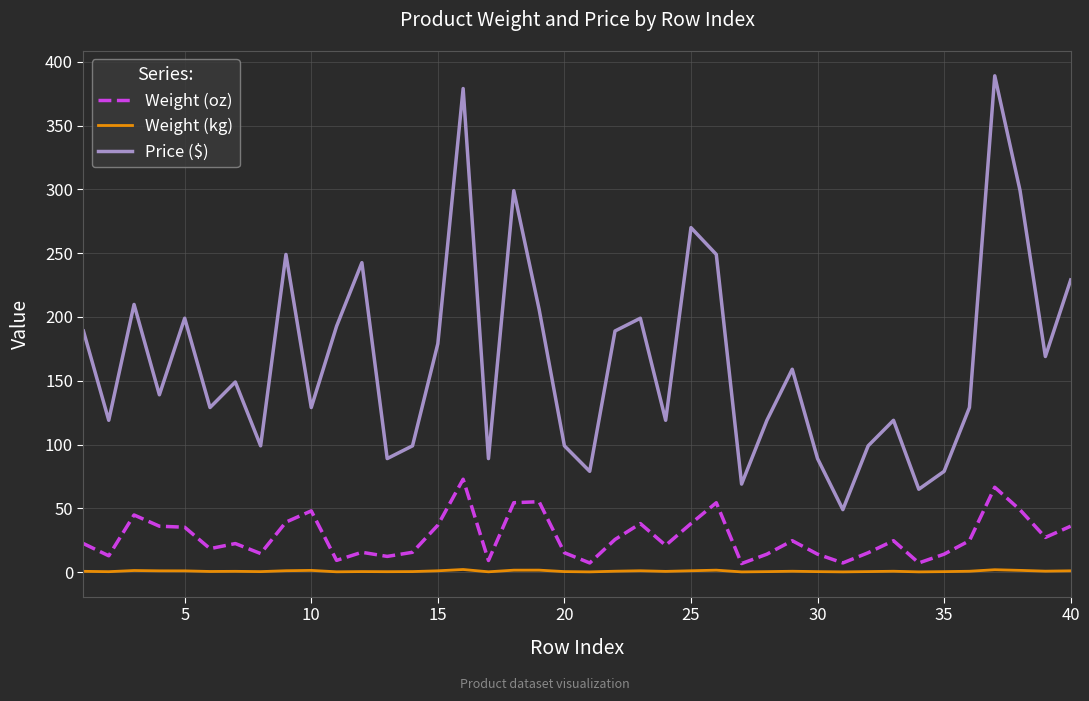

True or false: Weight (oz) and Price ($) cross at least once.

False